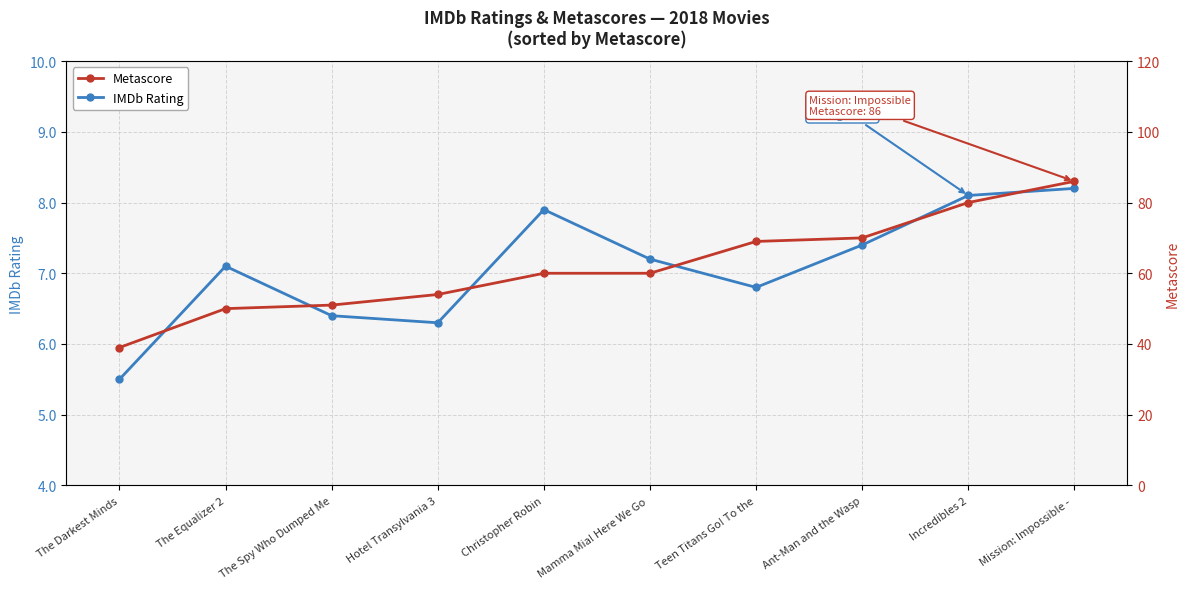

Which series has the largest range (max minus min)?

Metascore